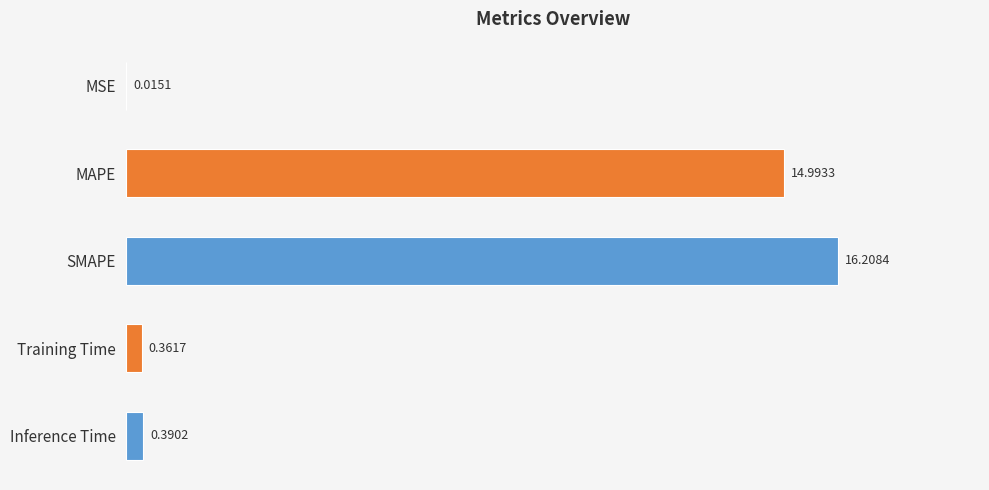

At which label is the value closest to 8?

MAPE